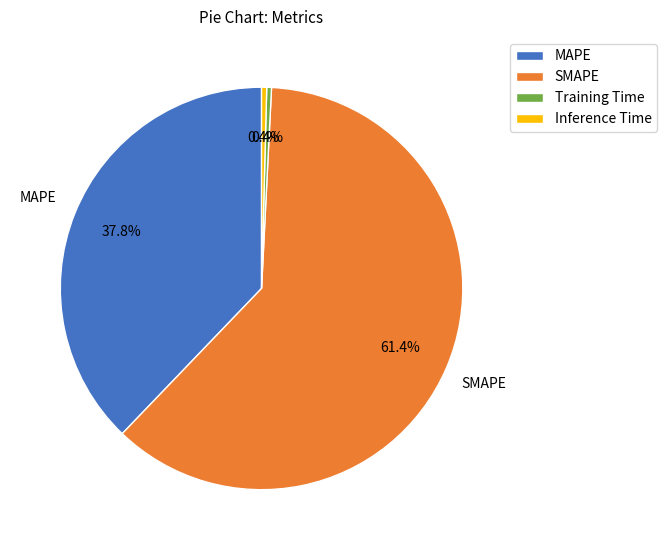

Which category accounts for the majority?

SMAPE